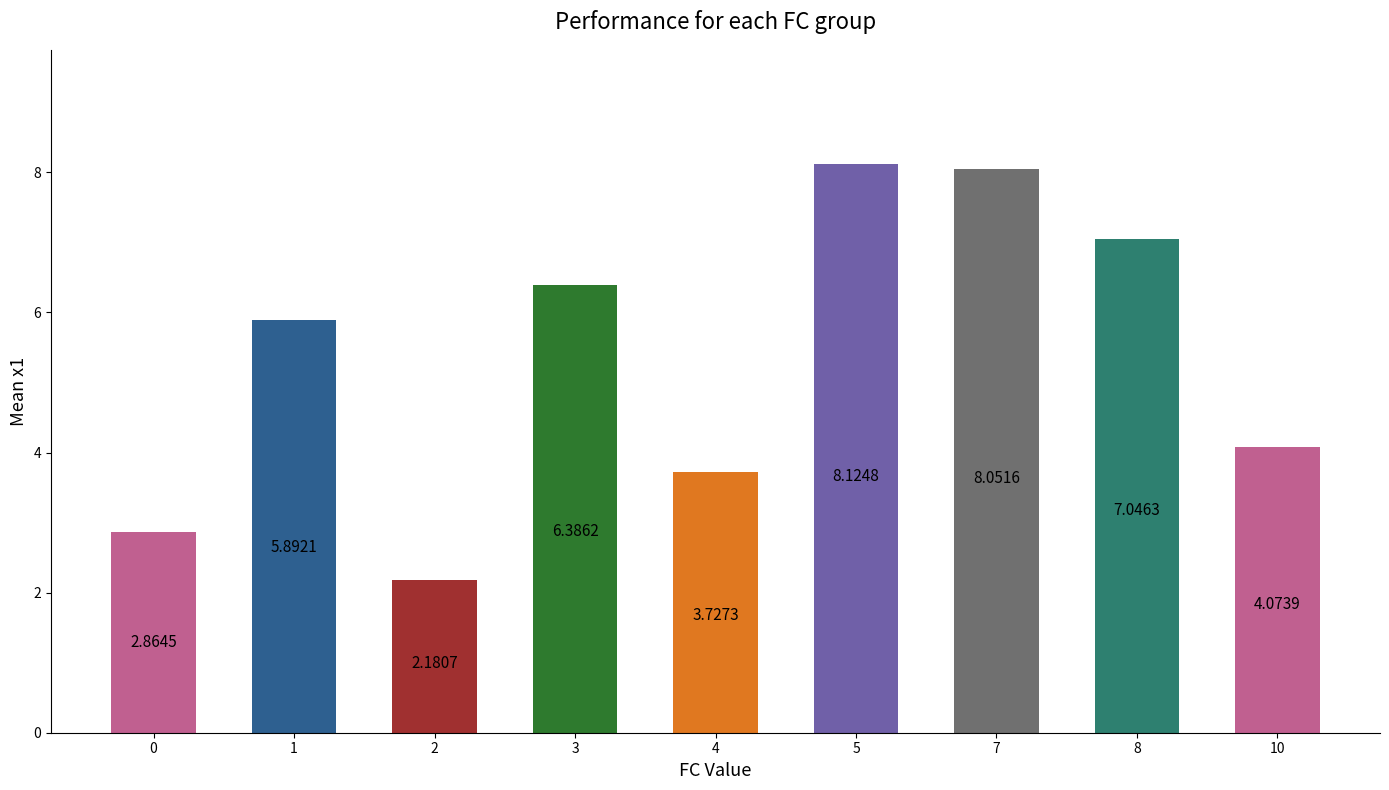

How many series are shown in this chart?

1